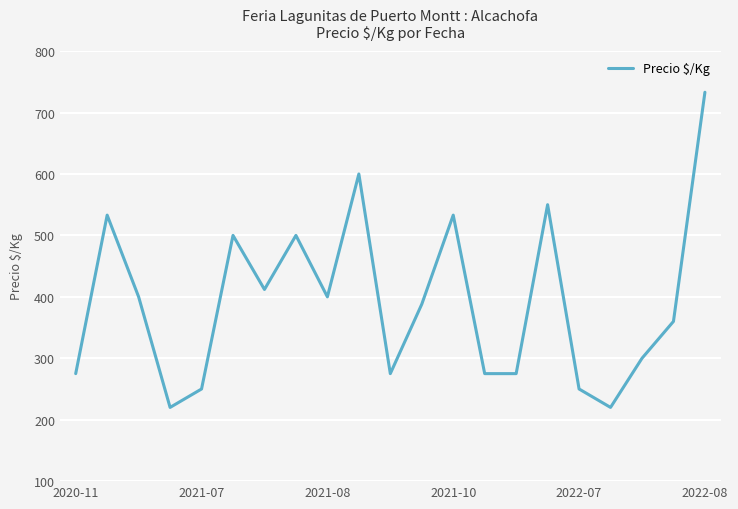

Is this an area chart (filled region under the line)?

No